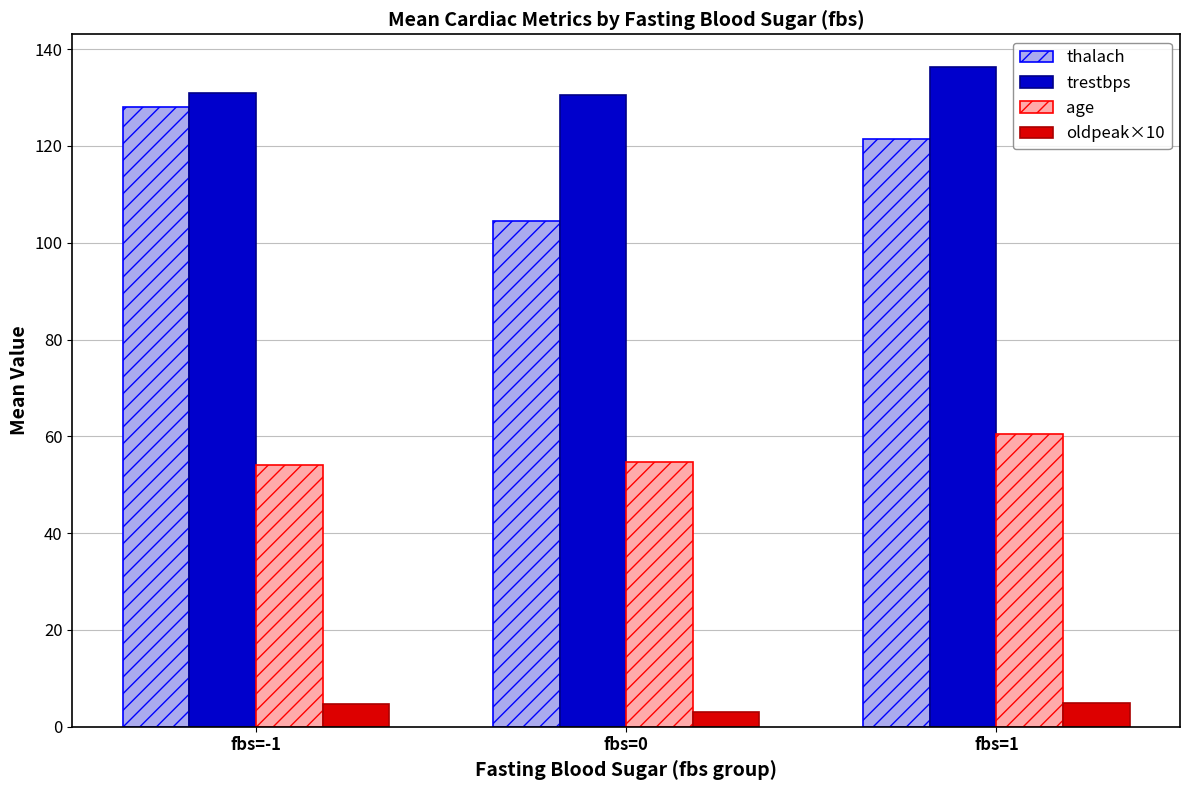

Read the oldpeak×10 value at fbs=-1.

4.7